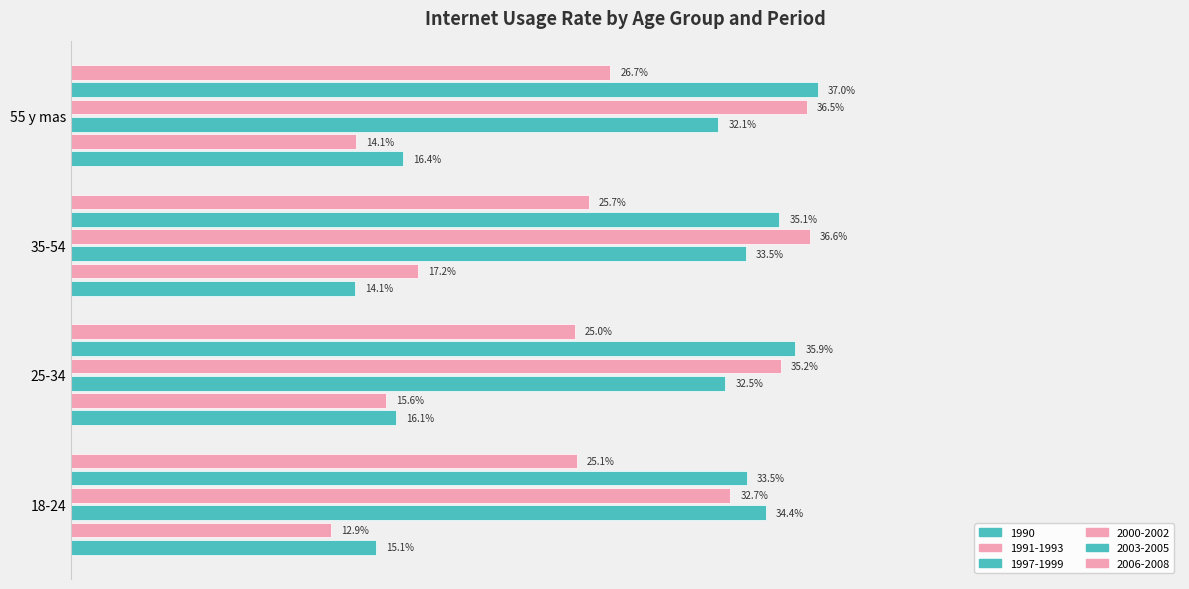

What is the maximum value shown in the chart?

0.4